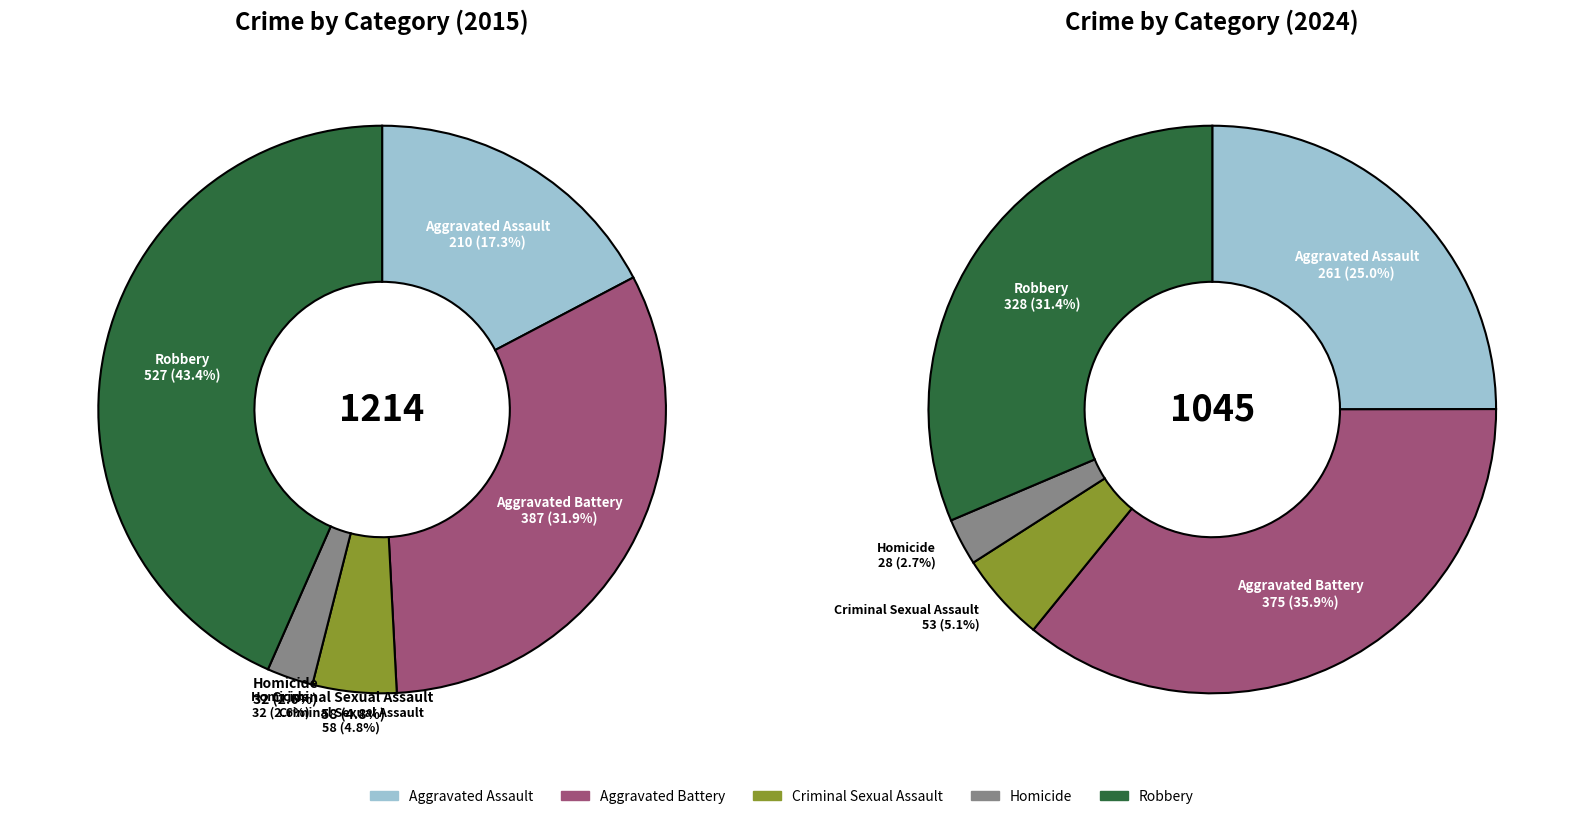

Is 4 the majority of the pie?

No